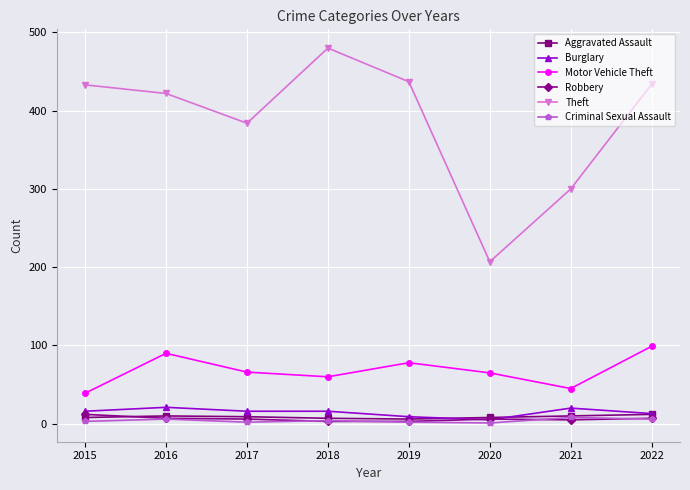

How many distinct data groups are displayed?

6